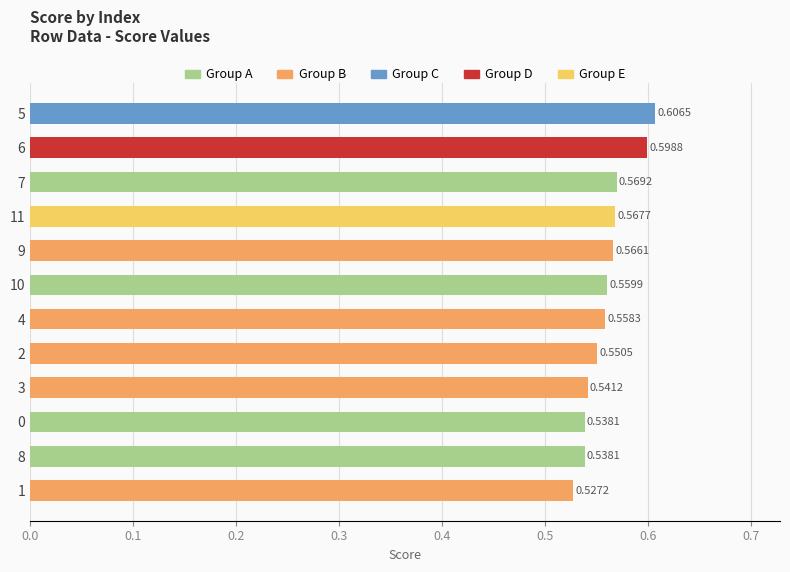

Which has a higher value, 0 or 4?

4